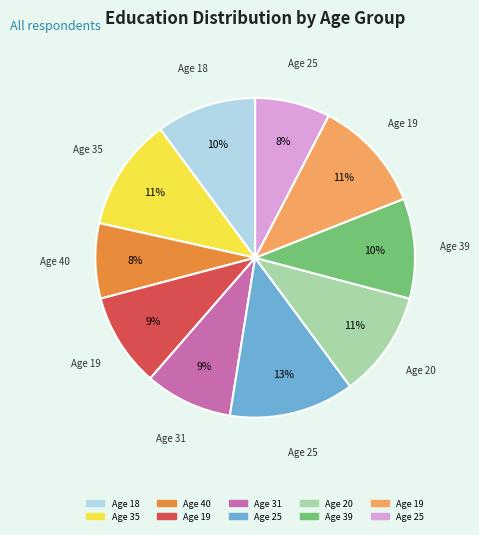

Does any single category account for the majority?

No